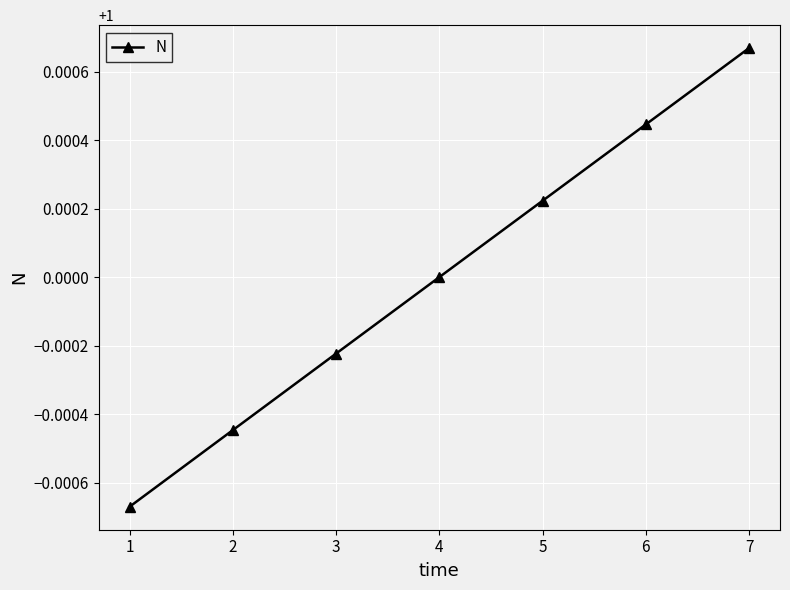

The value at 4 is 1.0. True or false?

True